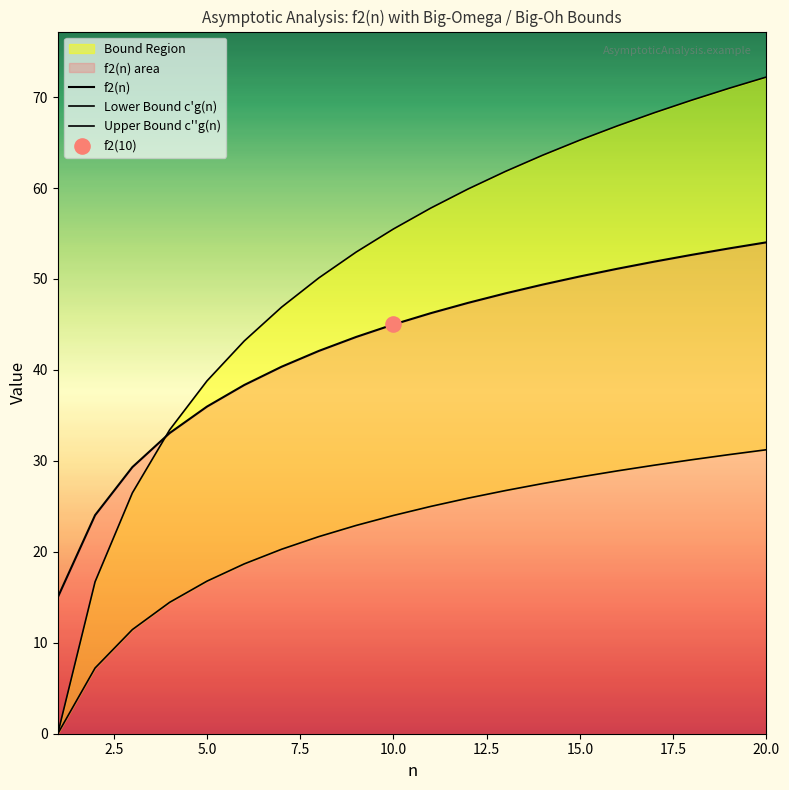

Which series has the largest total across all categories?

Upper Bound c''g(n)